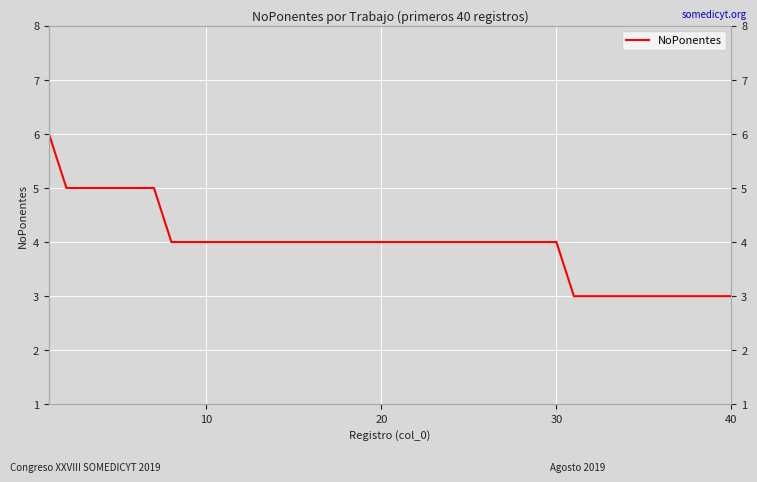

Reading left to right, transcribe all the data shown in this chart.

6	5	5	5	5	5	5	4	4	4	4	4	4	4	4	4	4	4	4	4	4	4	4	4	4	4	4	4	4	4	3	3	3	3	3	3	3	3	3	3